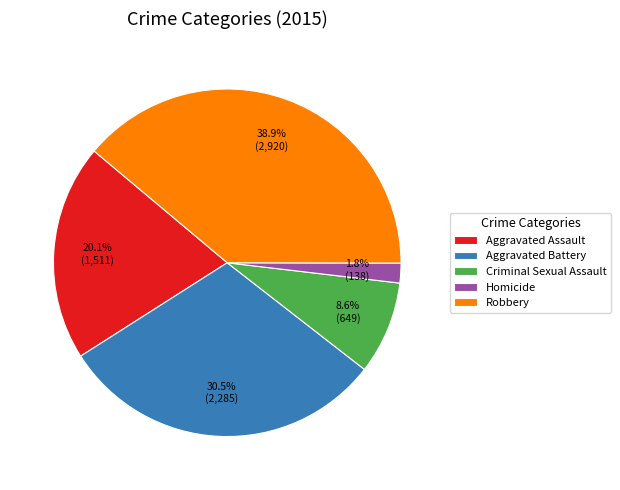

To the nearest percent, what is the difference between the largest and smallest slice percentages?

37%